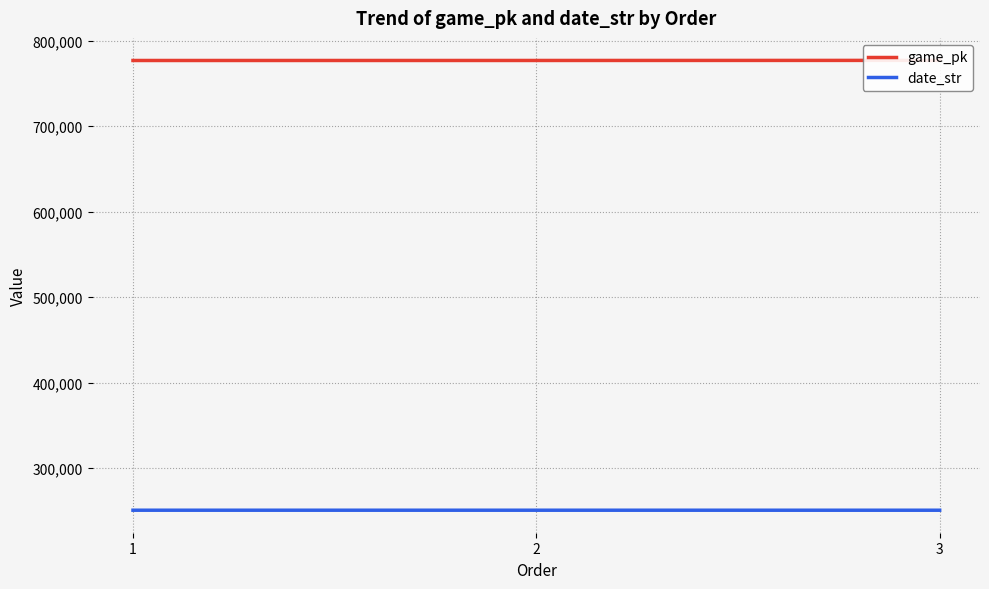

Reading right to left, what are all the values shown in this chart?

game_pk: 777122	777017	776994
date_str: 250713	250725	250726